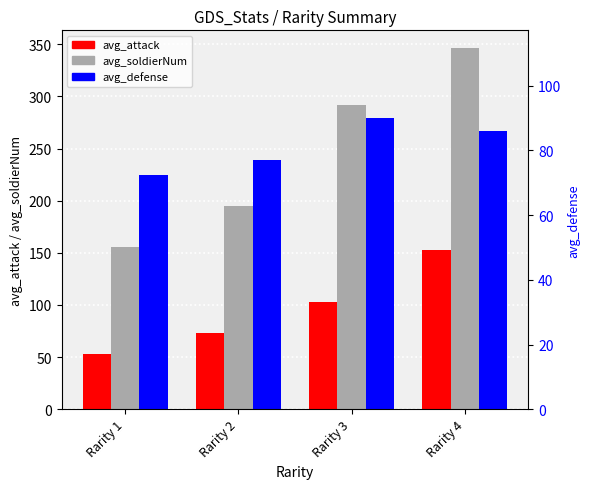

The value of avg_attack at Rarity 4 is 94.0. True or false?

False